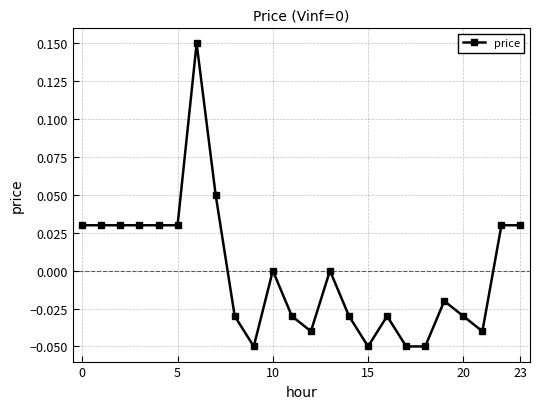

True or false: there are more than 2 points higher than both neighbors.

True